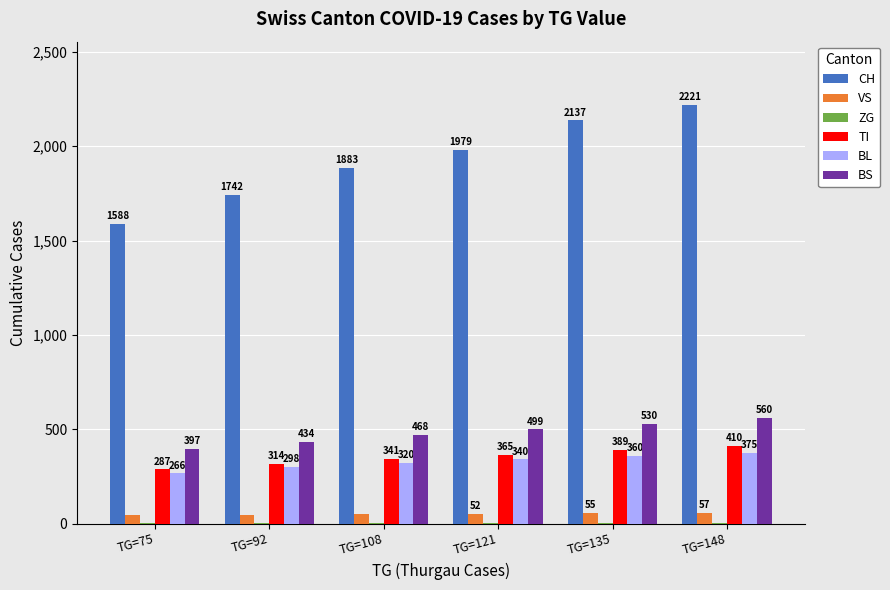

At which category does the chart reach its peak across all series?

TG=148